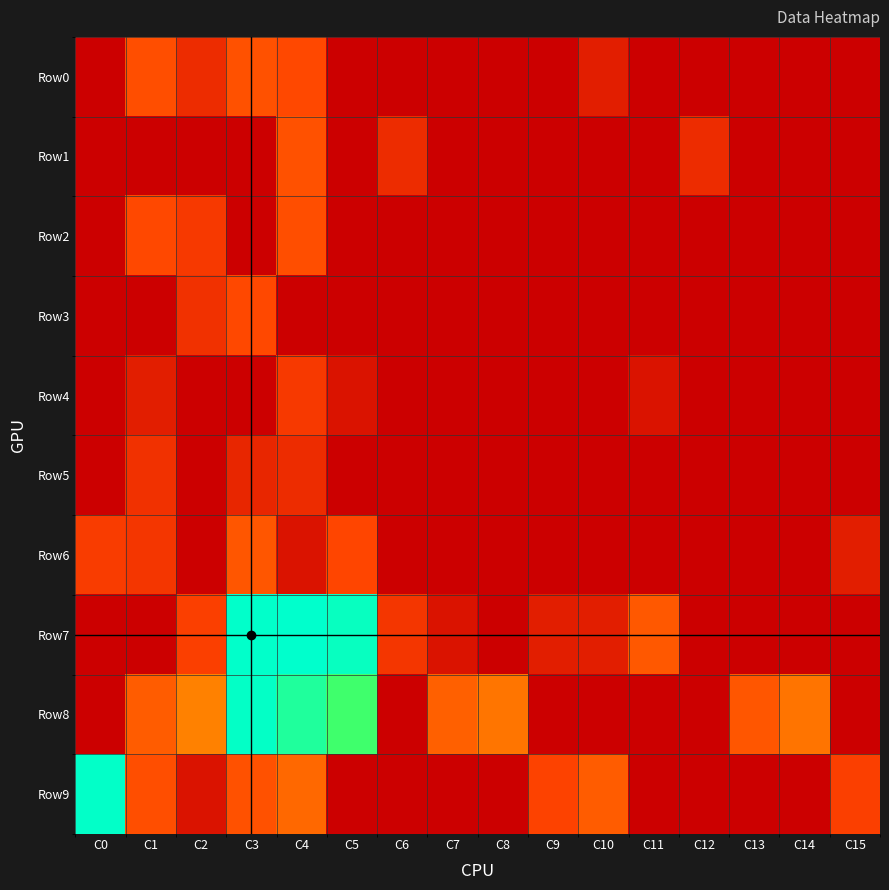

Which series has the widest spread of values?

Row7